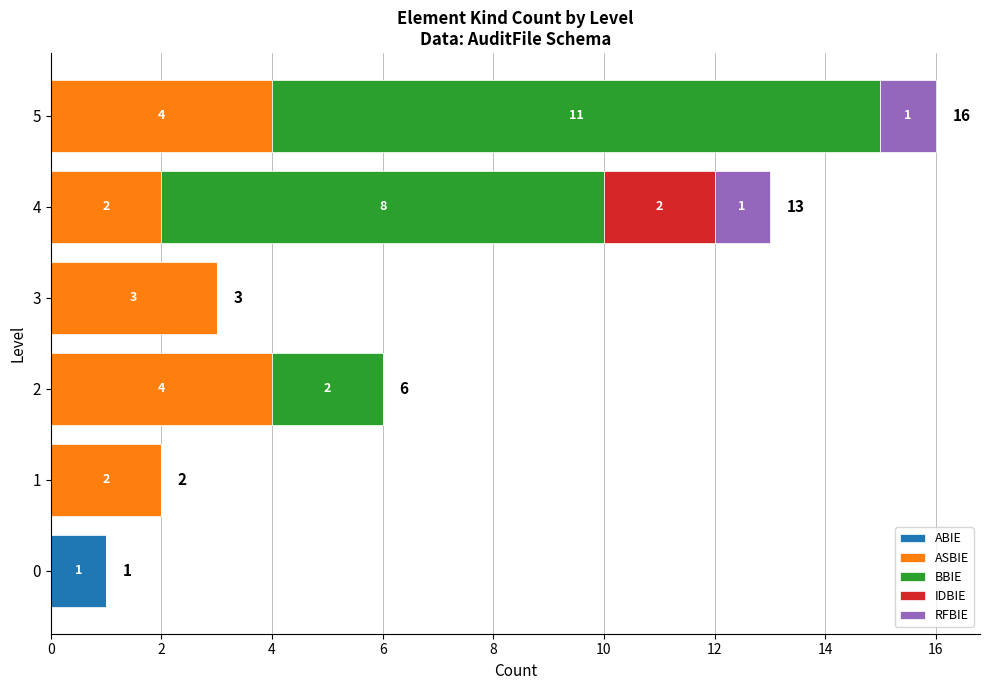

What is the total value across all series at 0?

1